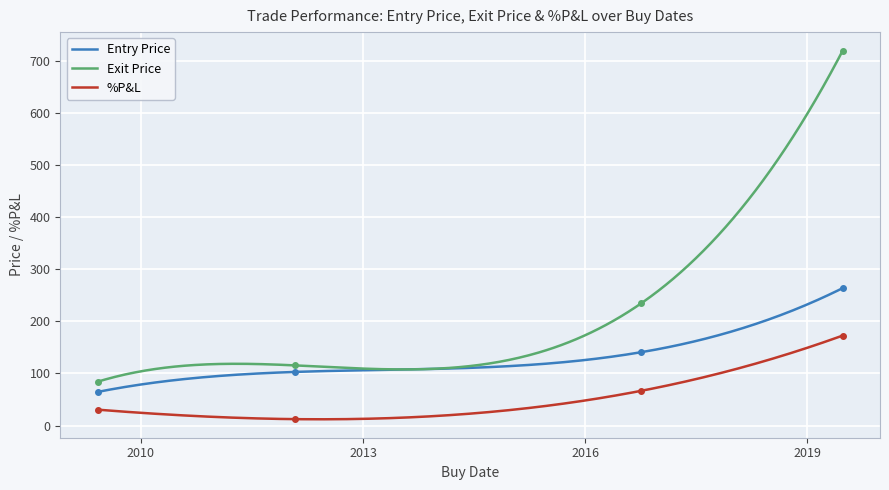

Count the number of categories in the chart.

4